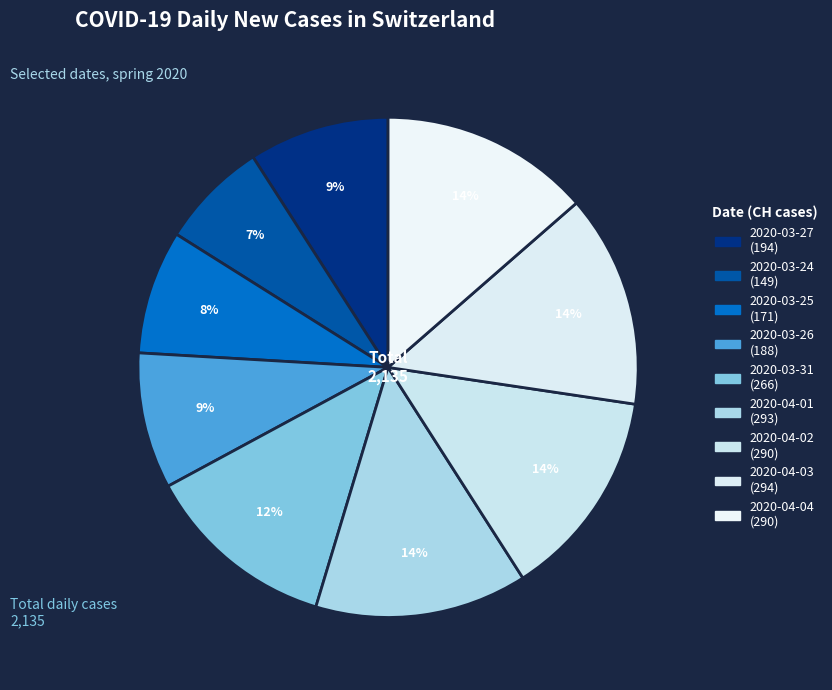

Count the number of slices in the pie.

9